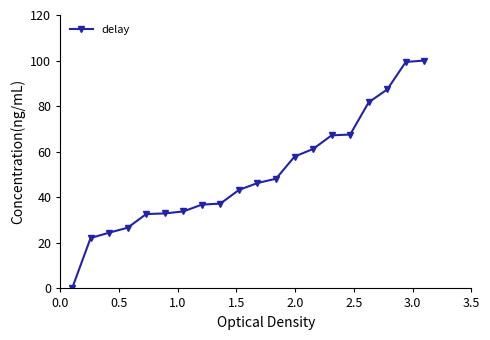

What is the value of the 14th point from the left?

61.2